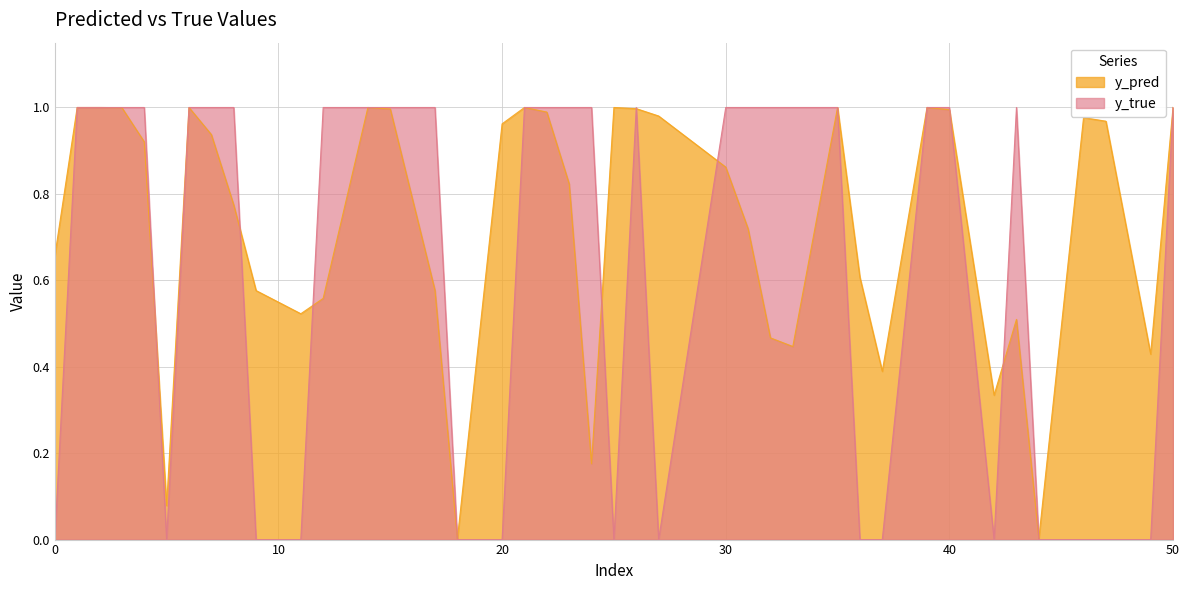

How many times do y_pred and y_true cross each other?

16